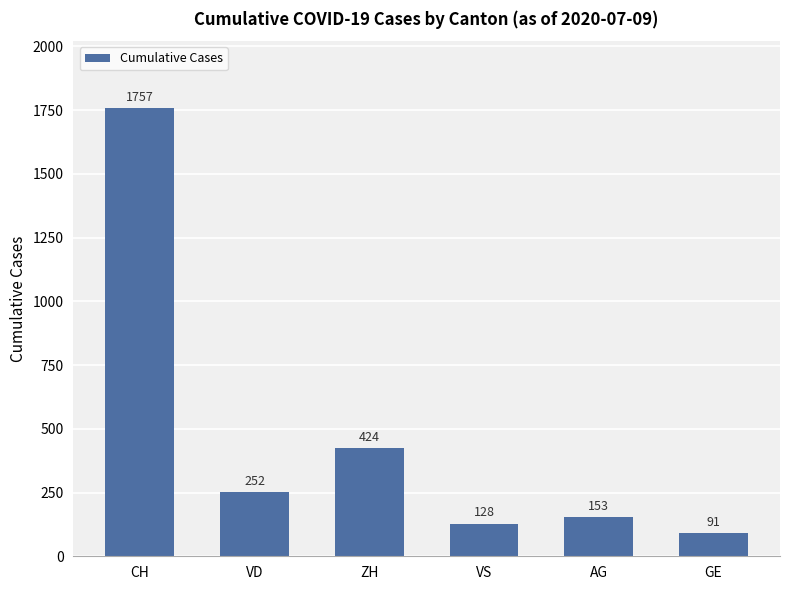

What is the average value?

468